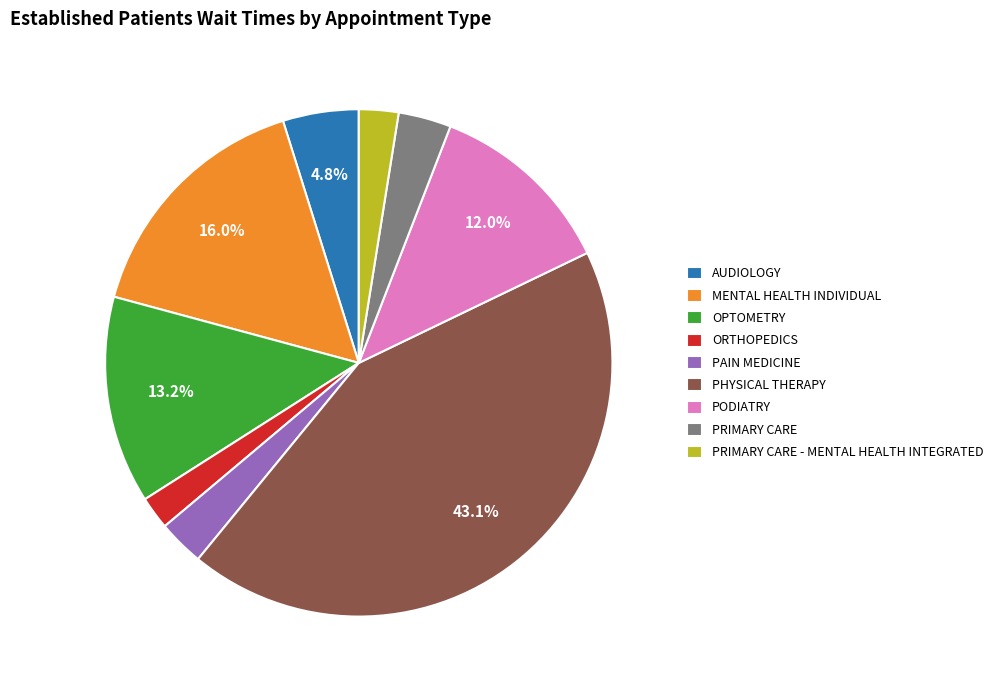

What is the ratio of the value at PODIATRY to the value at AUDIOLOGY?

2.5